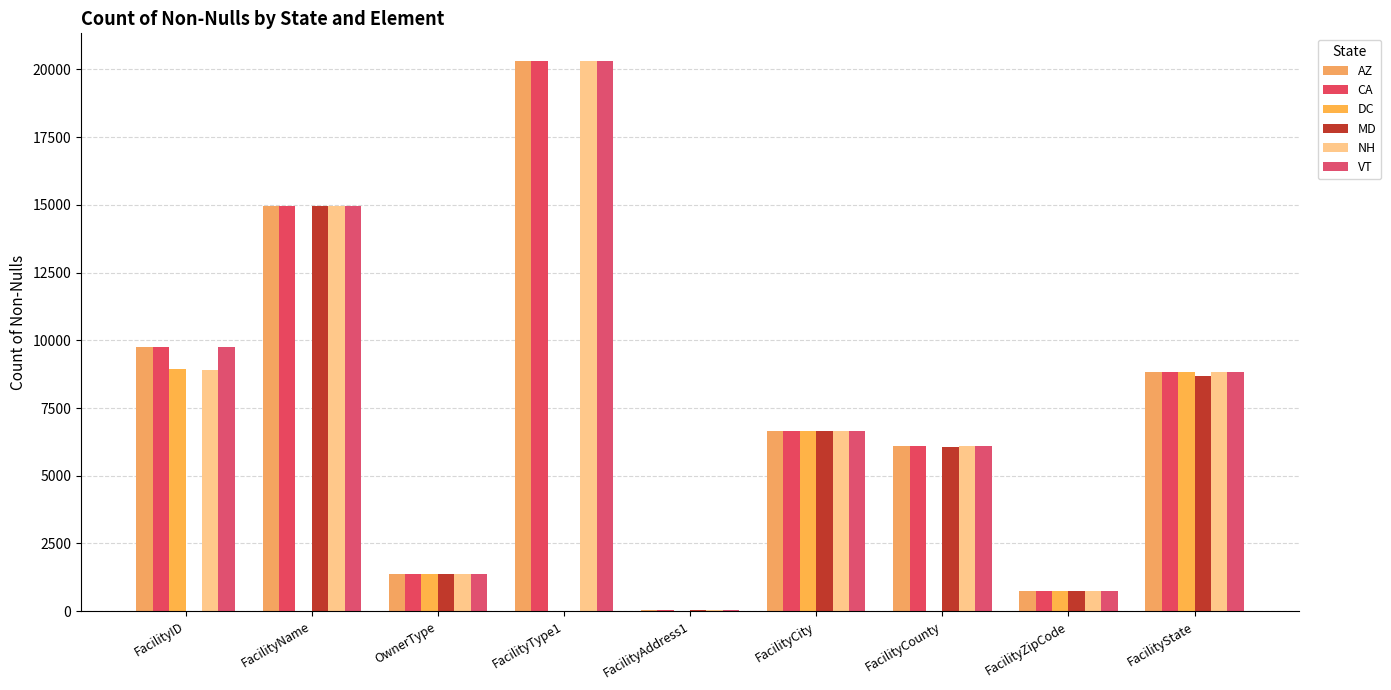

Count the number of categories in the chart.

9